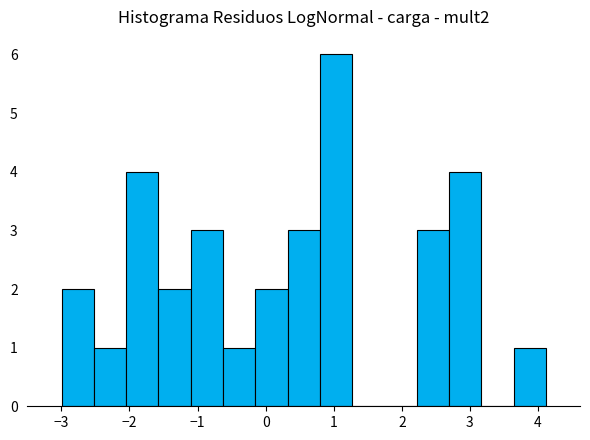

Over which range of the x-axis is the bar tallest?

0.8 to 1.3